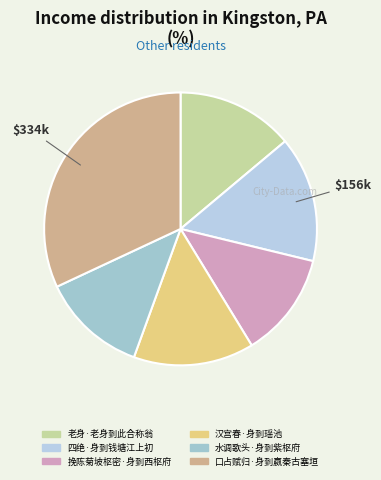

How many segments does this pie chart have?

6